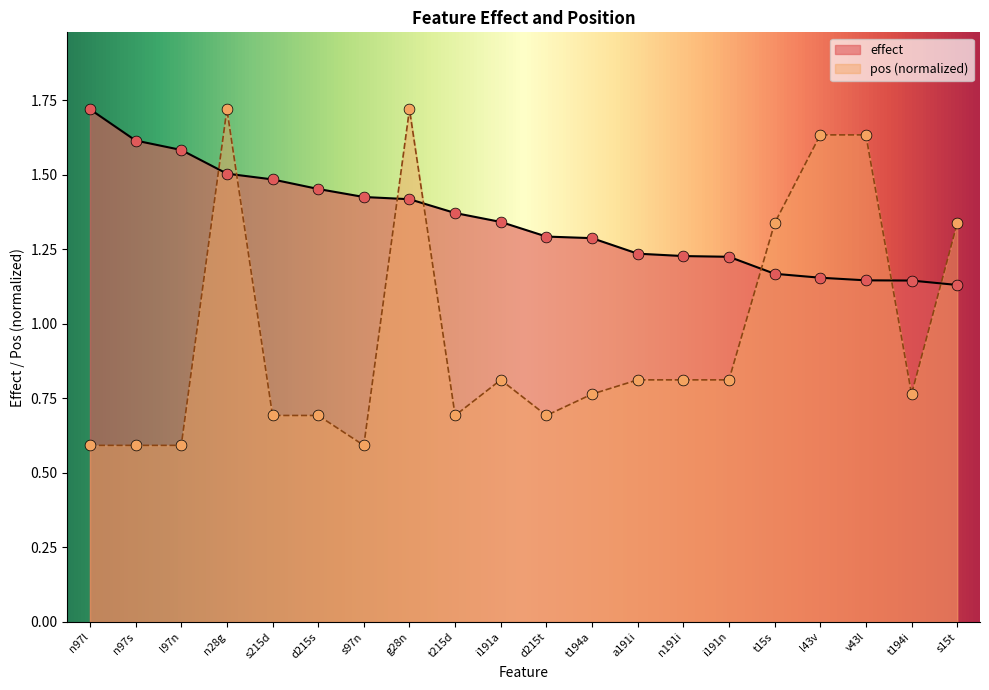

Which series contains the highest Y value?

effect